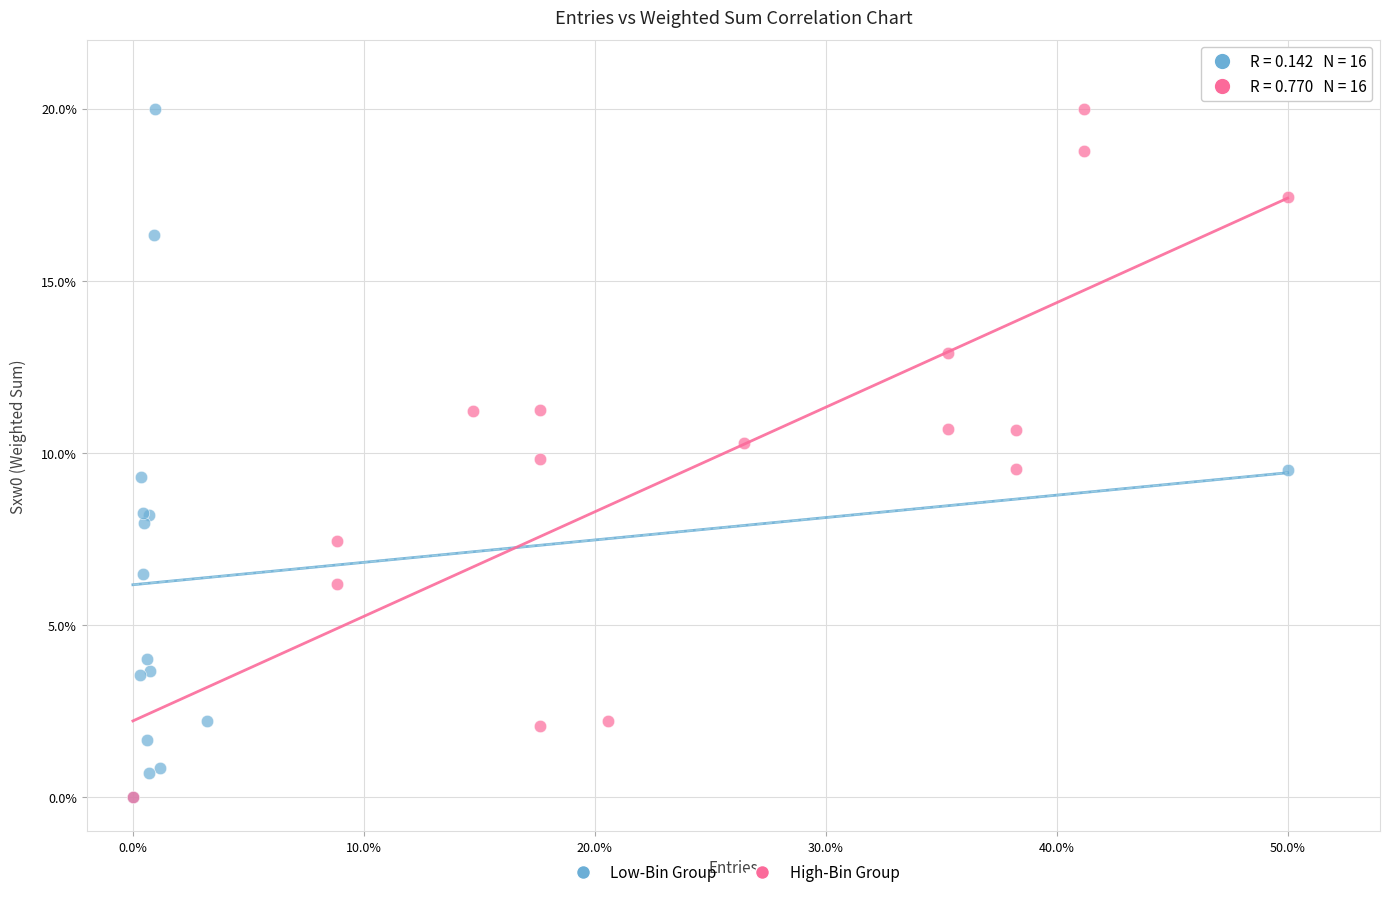

What are all the series names shown in the legend?

Low-Bin Group, High-Bin Group